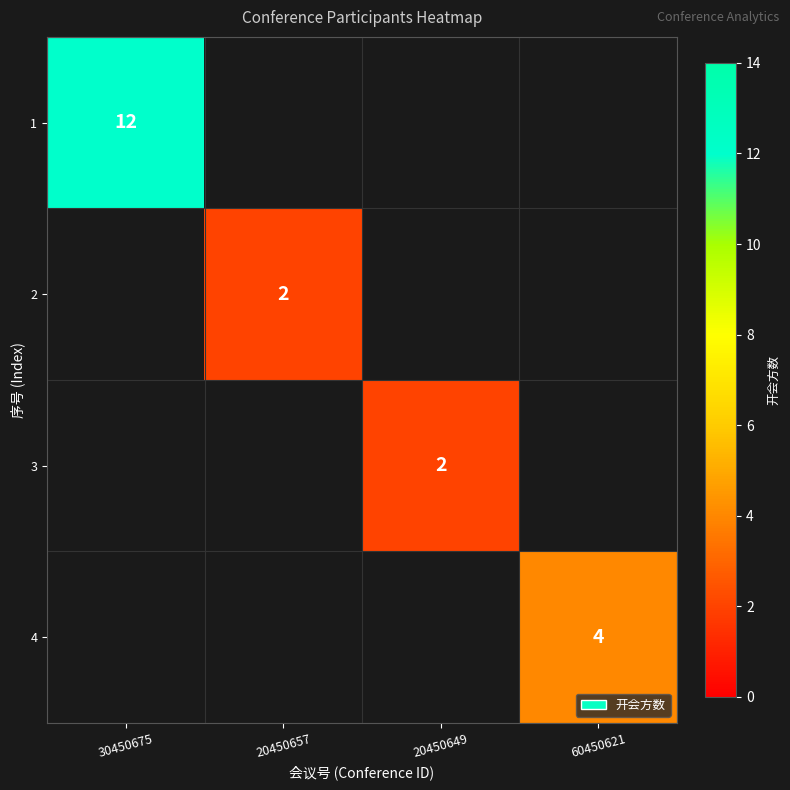

The value of 3 at 20450649 is 1. True or false?

False